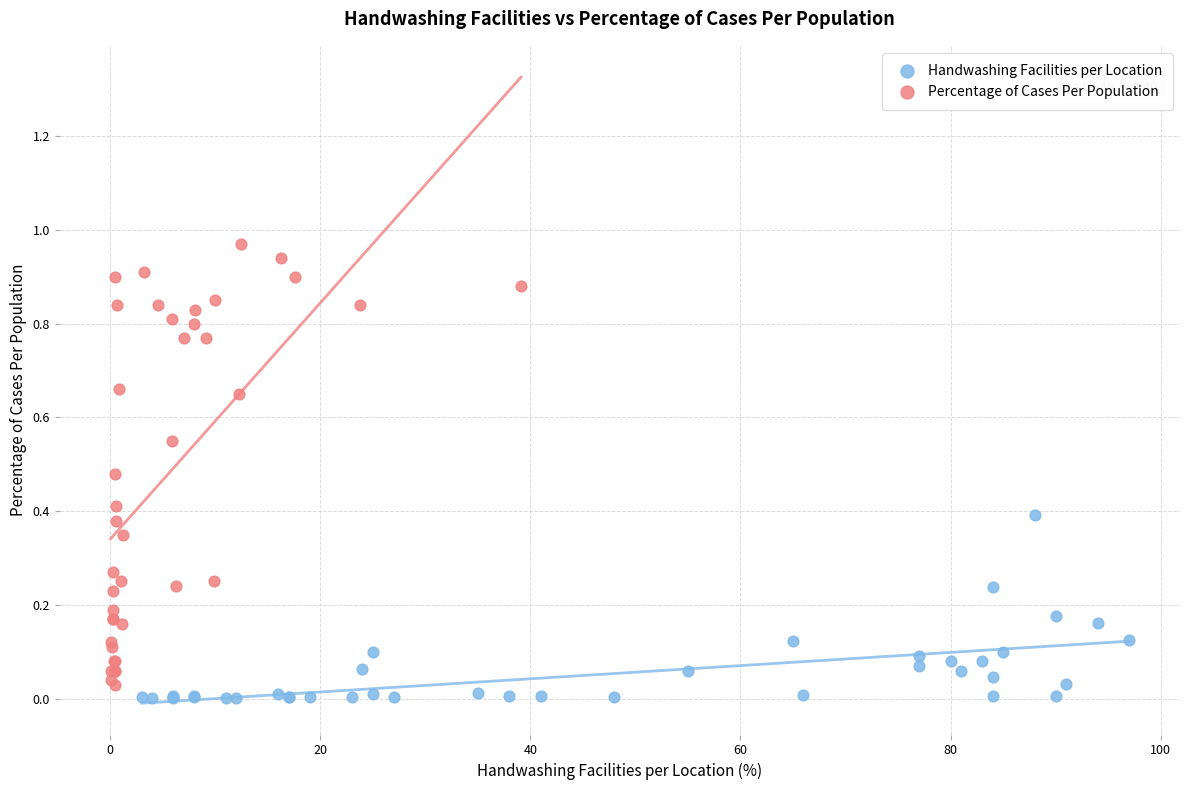

What are all the series names shown in the legend?

Handwashing Facilities per Location, Percentage of Cases Per Population